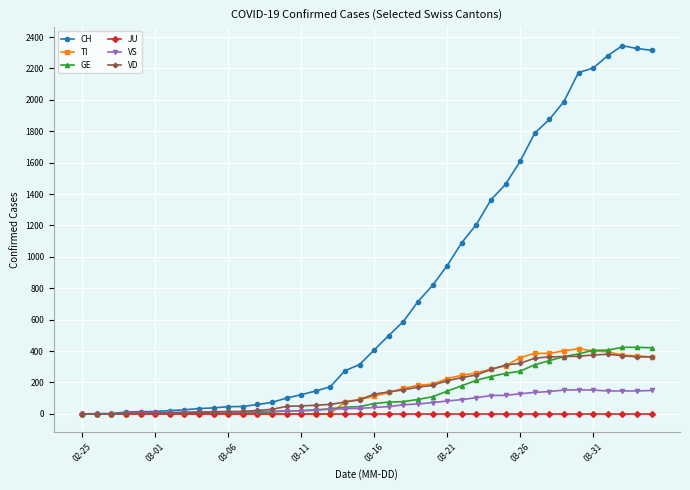

What is the maximum value for VS?

153